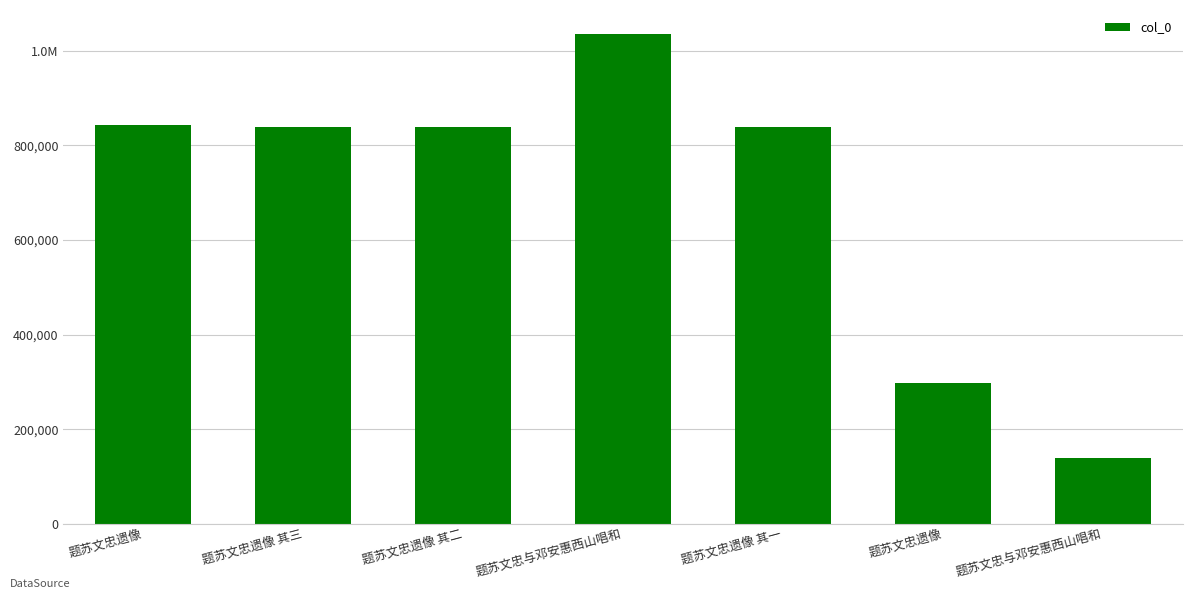

Are the bars grouped side by side (vs. stacked)?

No